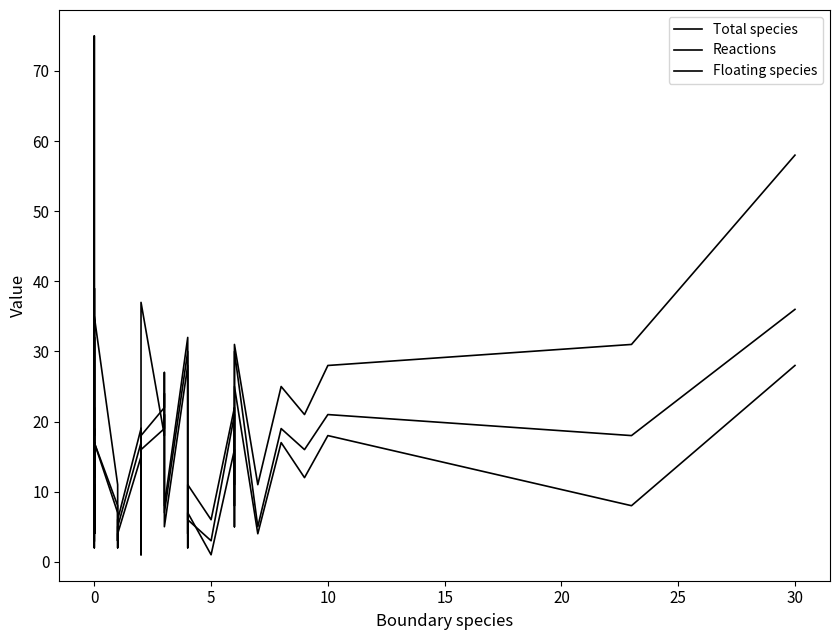

What is the average value of the Total species series?

17